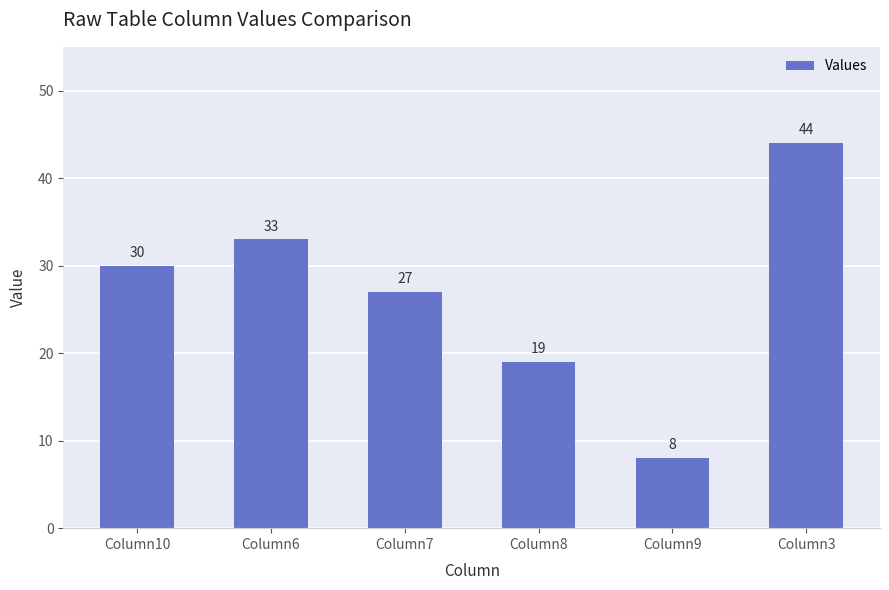

The value at Column6 is 33. True or false?

True